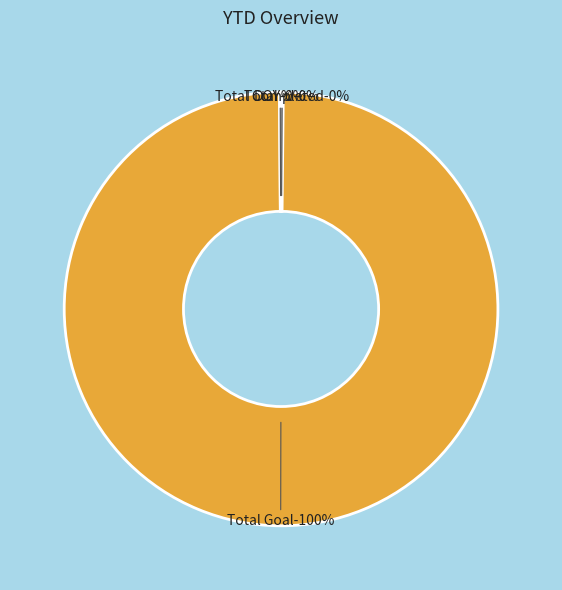

Rank the categories by value from highest to lowest.

Total Goal, Total Completed, DOY, Total %